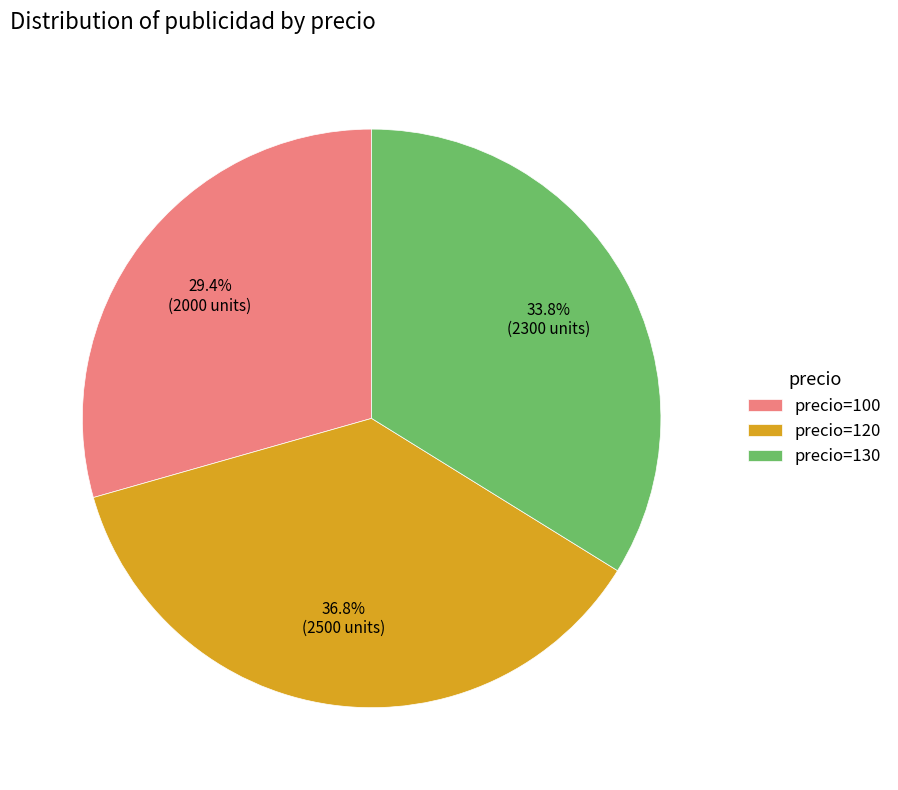

Which has a higher value, precio=130 or precio=120?

precio=120